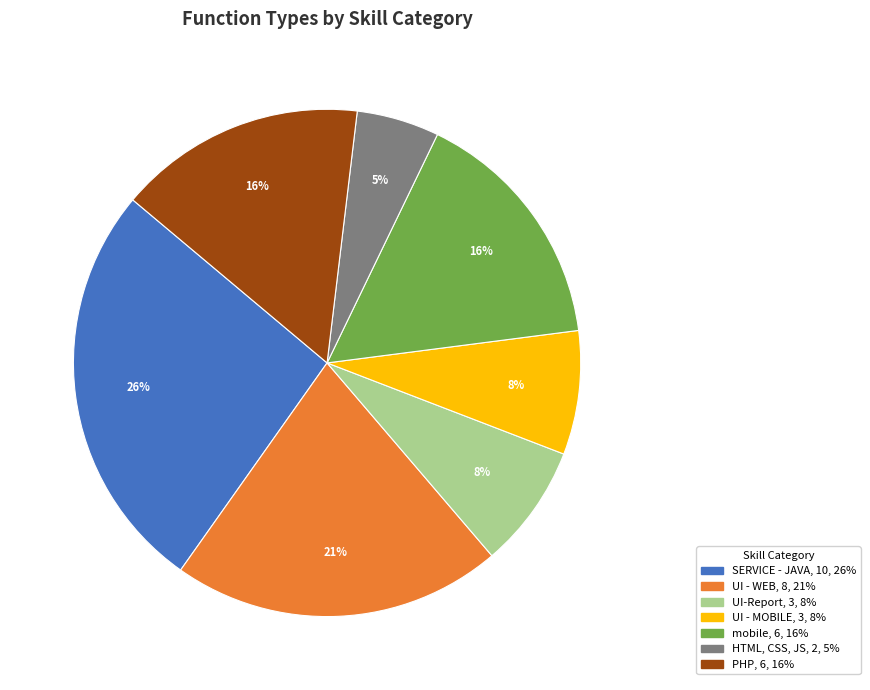

Between UI-Report and HTML, CSS, JS, which is larger?

UI-Report